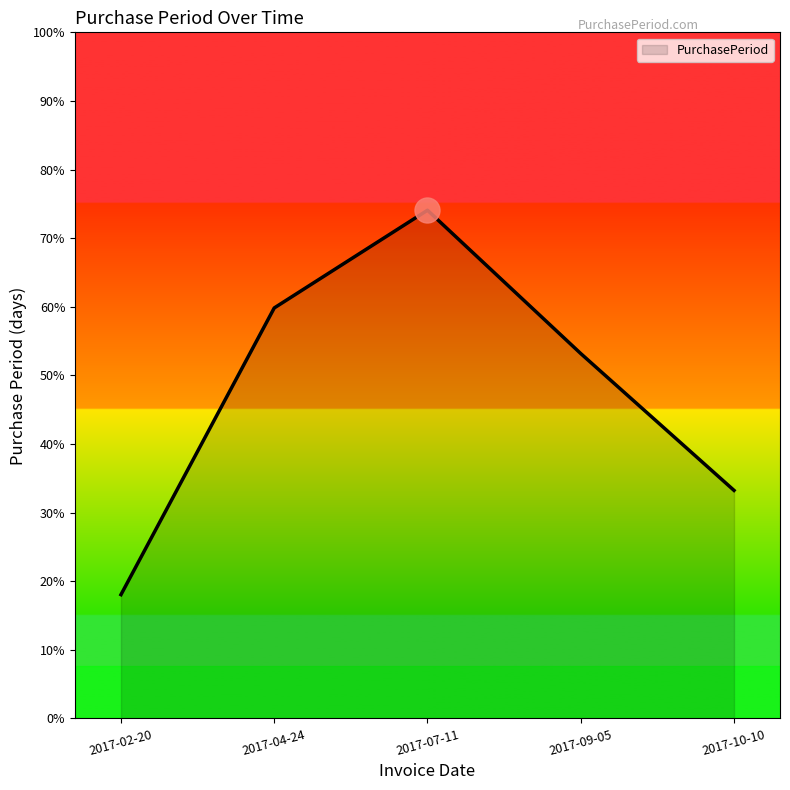

Approximately how many times larger is the value at 2017-02-20 compared to 2017-07-11?

0.2